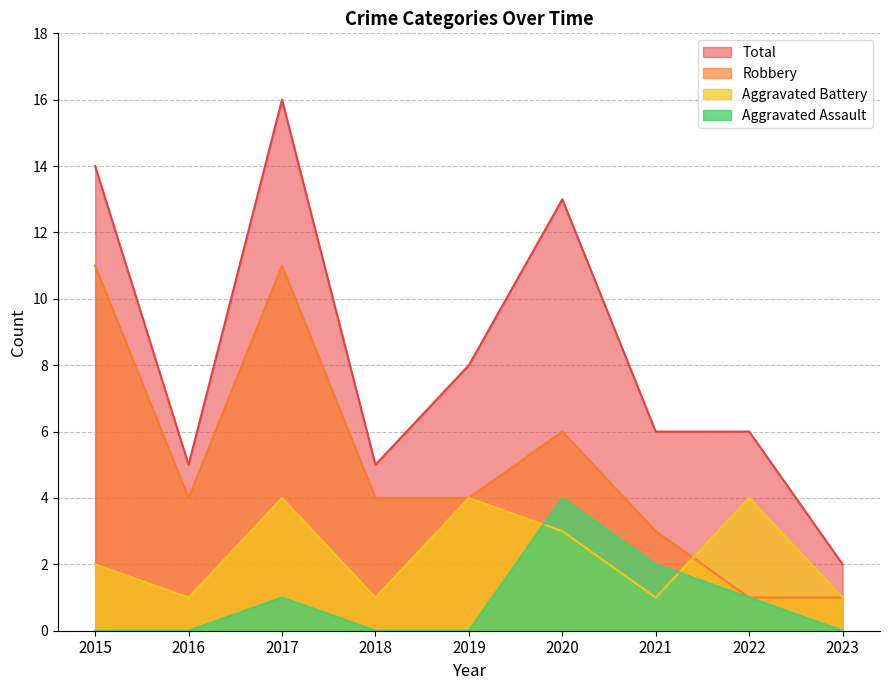

Which series has the widest spread of values?

Total